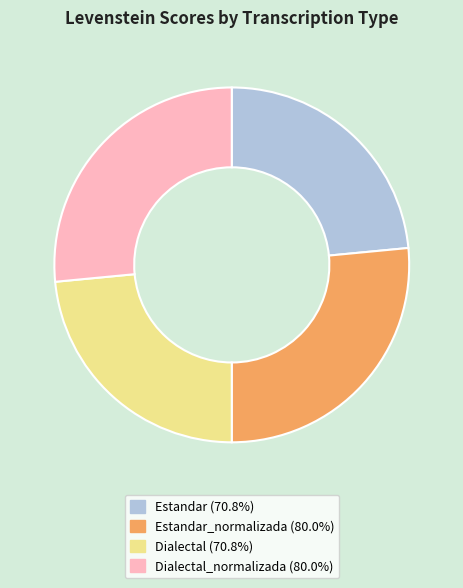

Is there a majority slice in this chart?

No